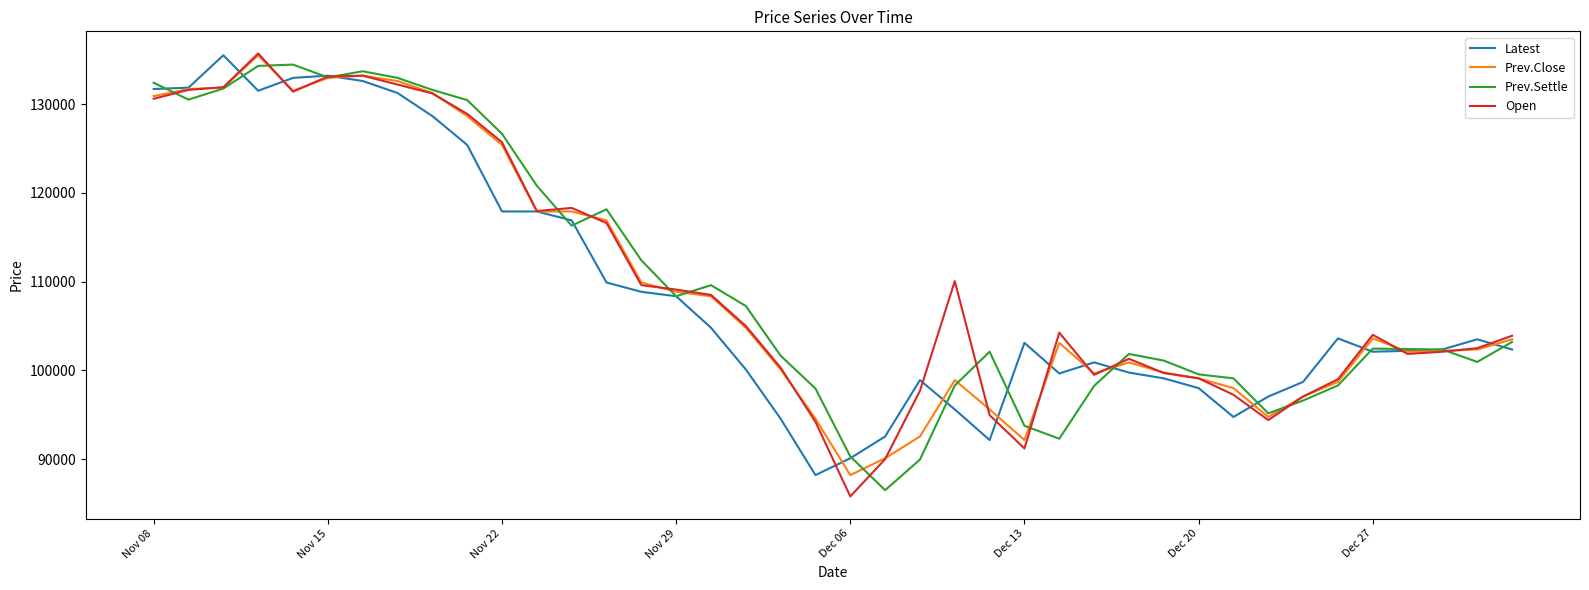

How many series are shown in this chart?

4